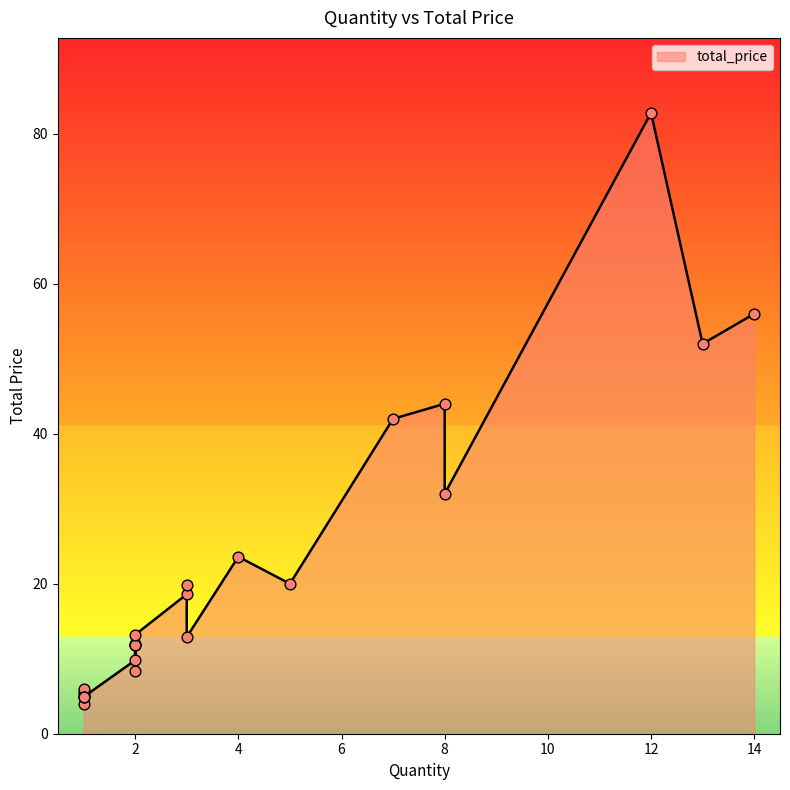

Between 3 and 1, which is larger?

3